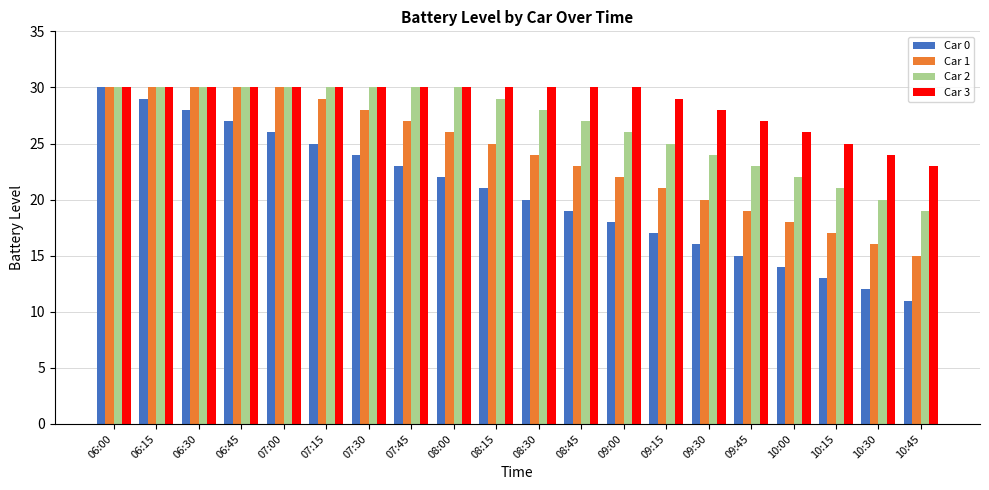

What is the label of the 19th bar from the right?

06:15